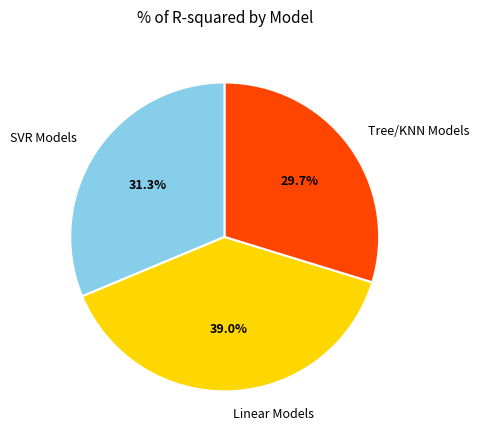

Rank the categories by value from highest to lowest.

Linear Models, SVR Models, Tree/KNN Models